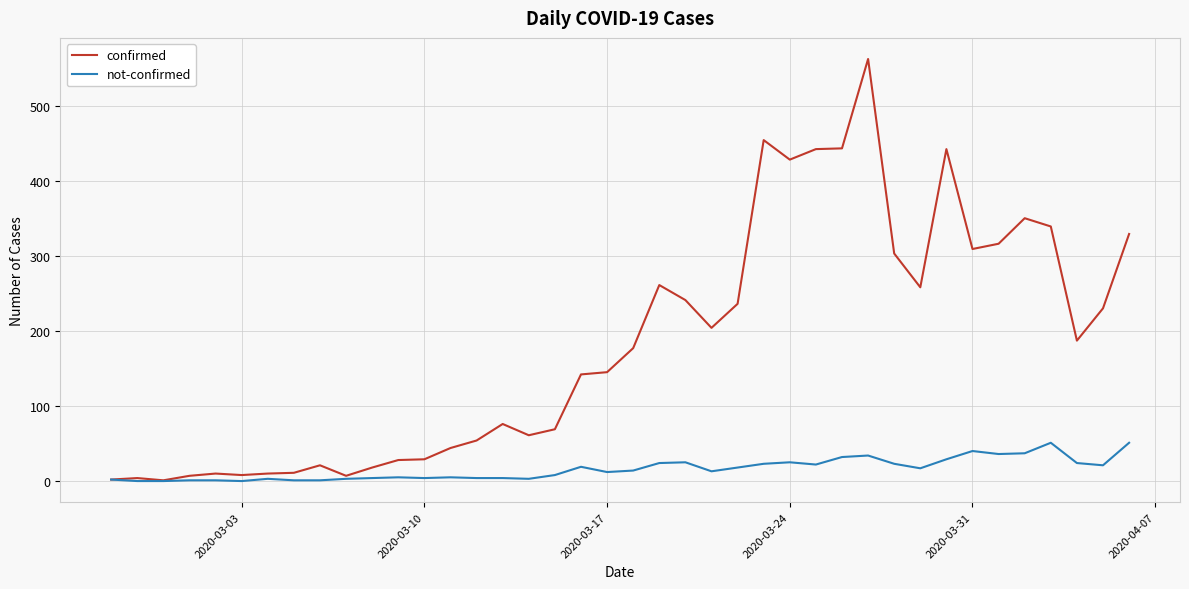

What is the maximum value shown in the chart?

562